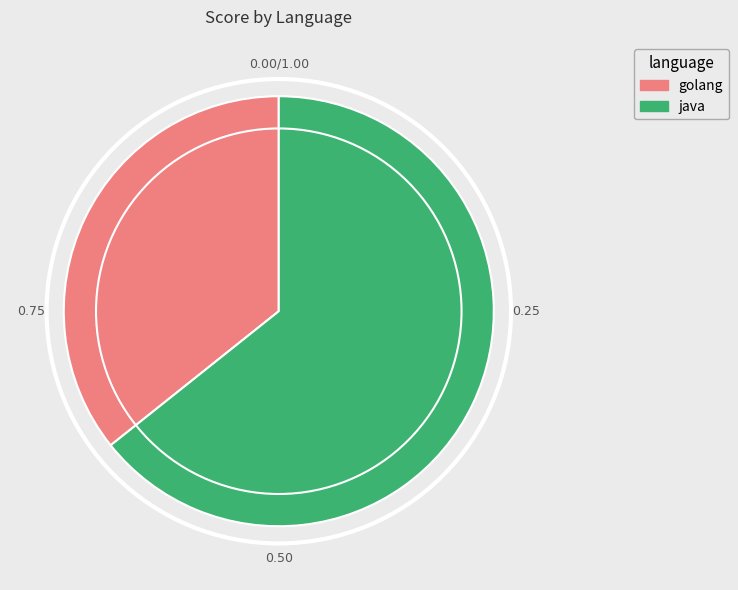

Is it true that golang is 36% of the pie?

True